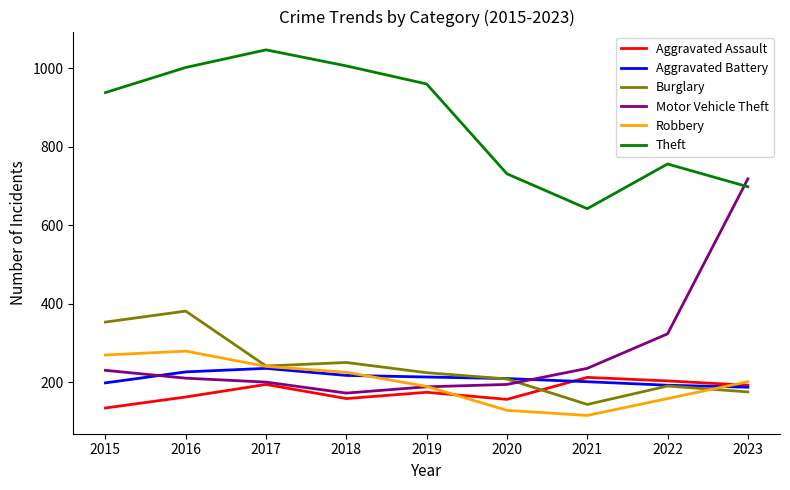

The value of Burglary at 2023 is 56. True or false?

False